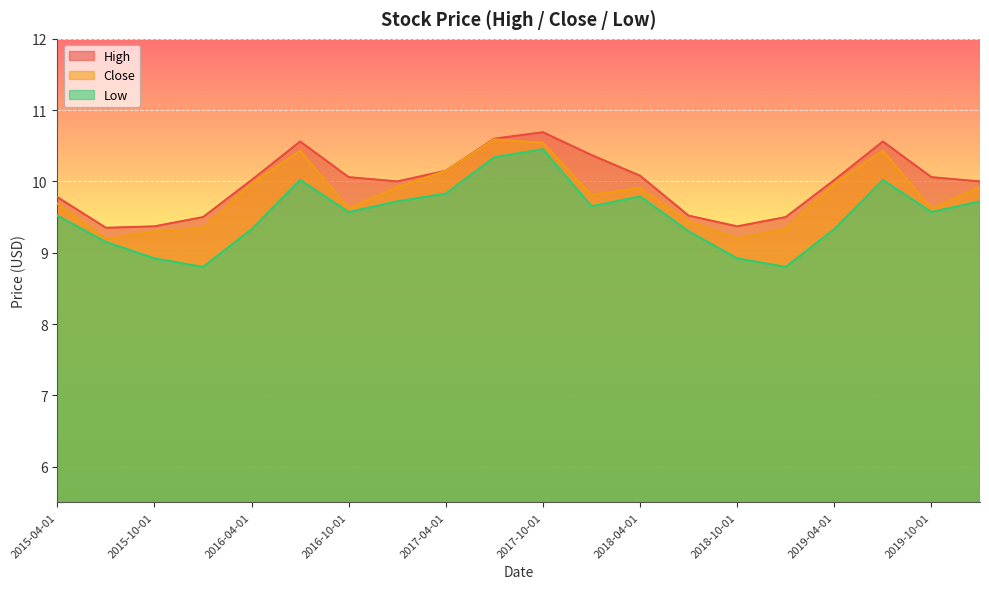

Is the value of Close at 2016-01-01 greater than the value of Low at 2020-01-01?

No